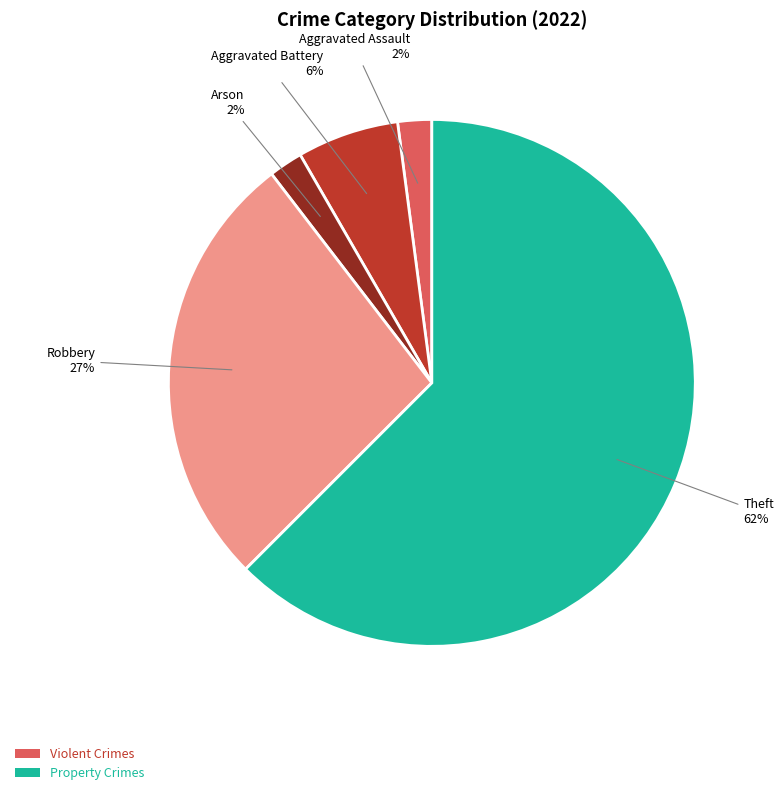

What percentage is the Aggravated Battery slice, to the nearest percent?

6%